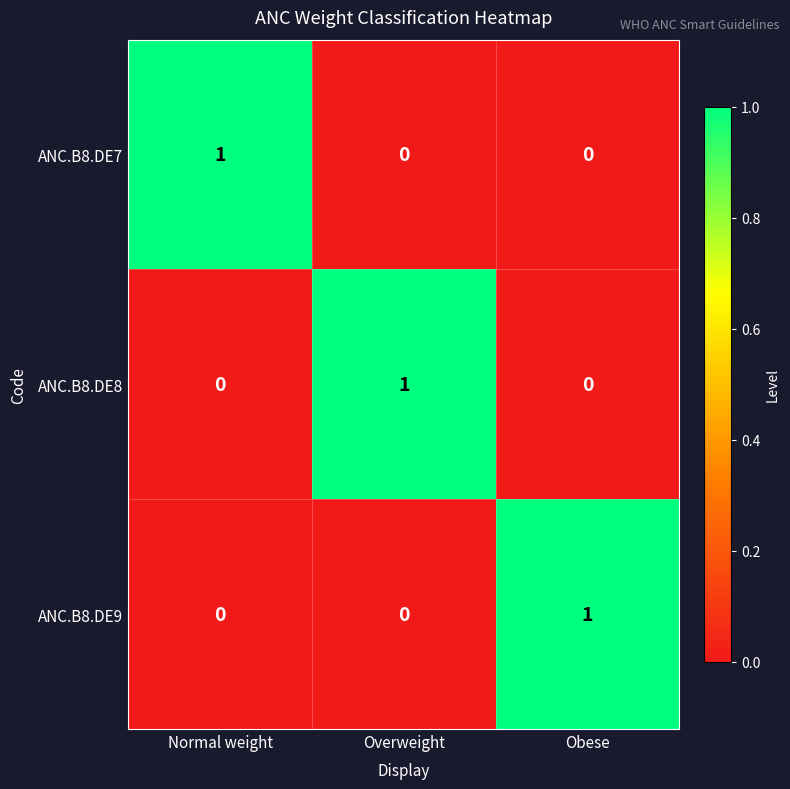

How many values in ANC.B8.DE9 are above zero?

1